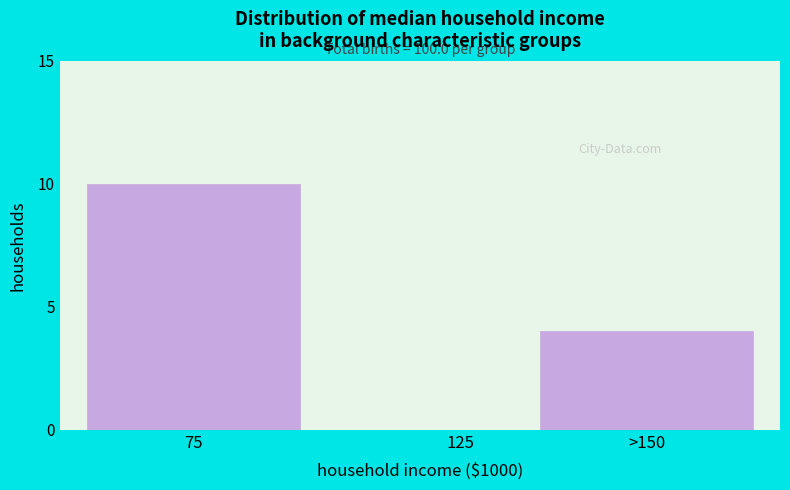

Reading right to left, list all the values displayed in this chart.

>150=4	125=0	75=10